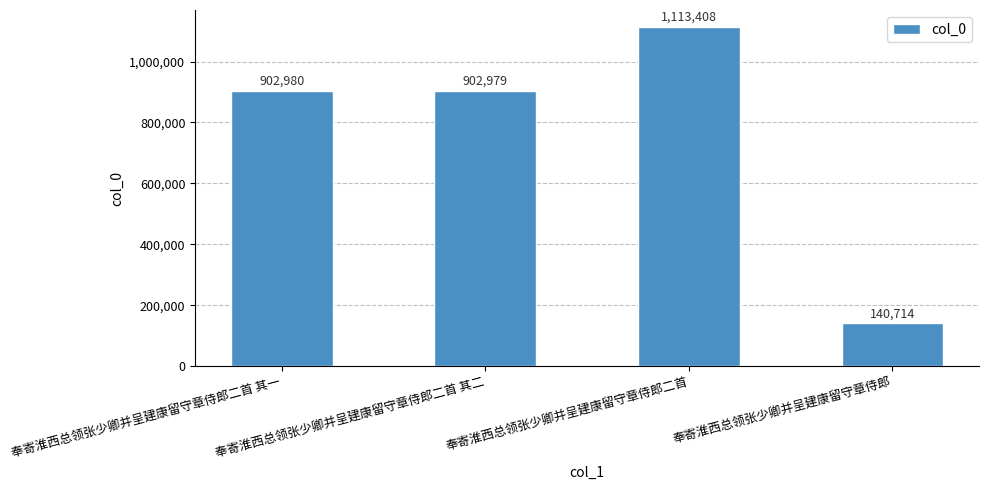

What is the change in value from 奉寄淮西总领张少卿并呈建康留守章侍郎二首 to 奉寄淮西总领张少卿并呈建康留守章侍郎?

-972694